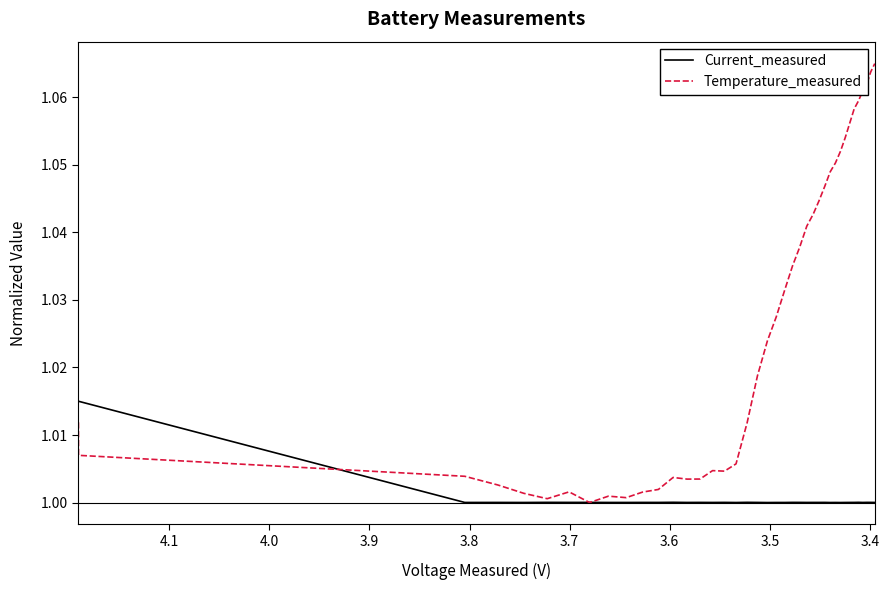

What is the difference between the second highest and second lowest values in the Temperature_measured series?

0.1